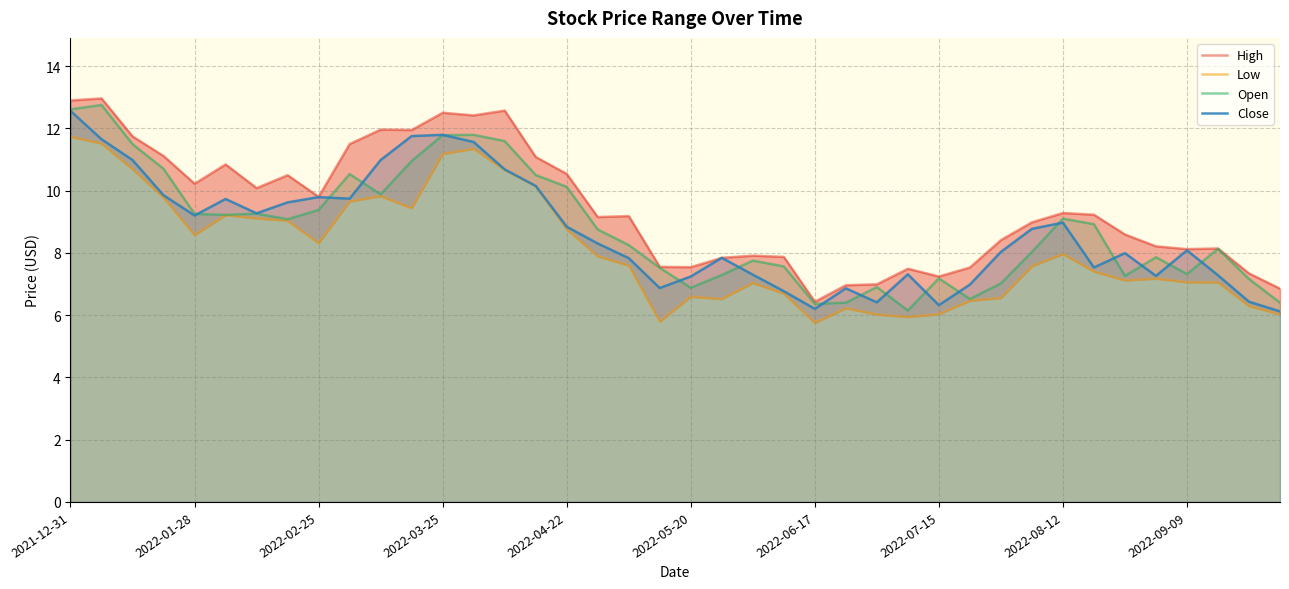

What is the lowest value of the Open series?

6.2